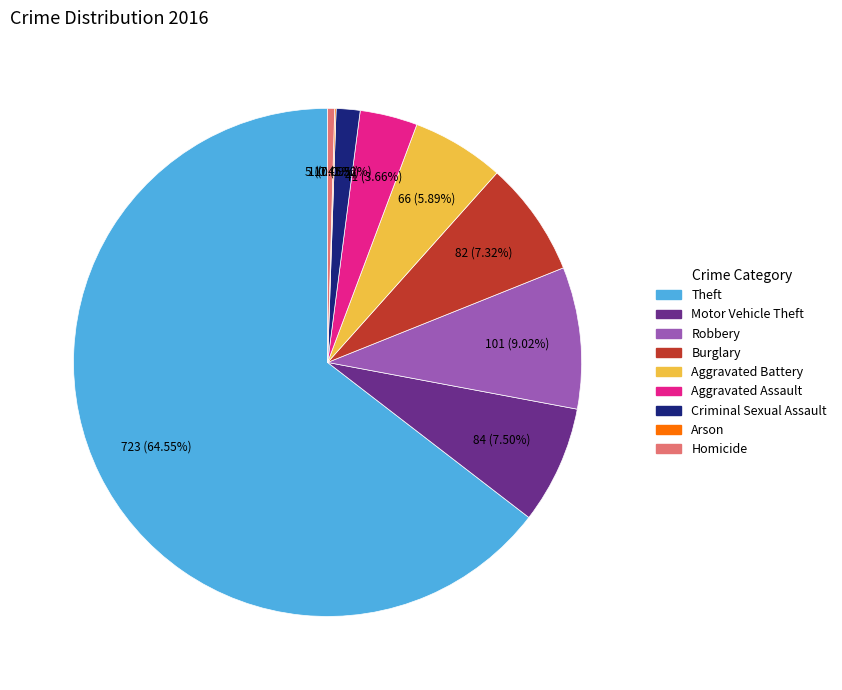

What is the largest slice in the pie chart?

Theft